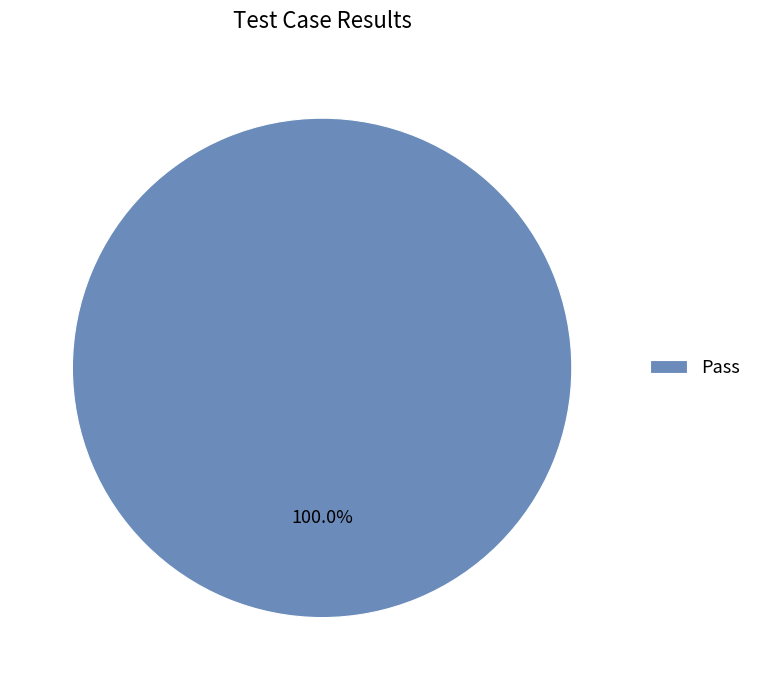

How many slices are in this pie chart?

1